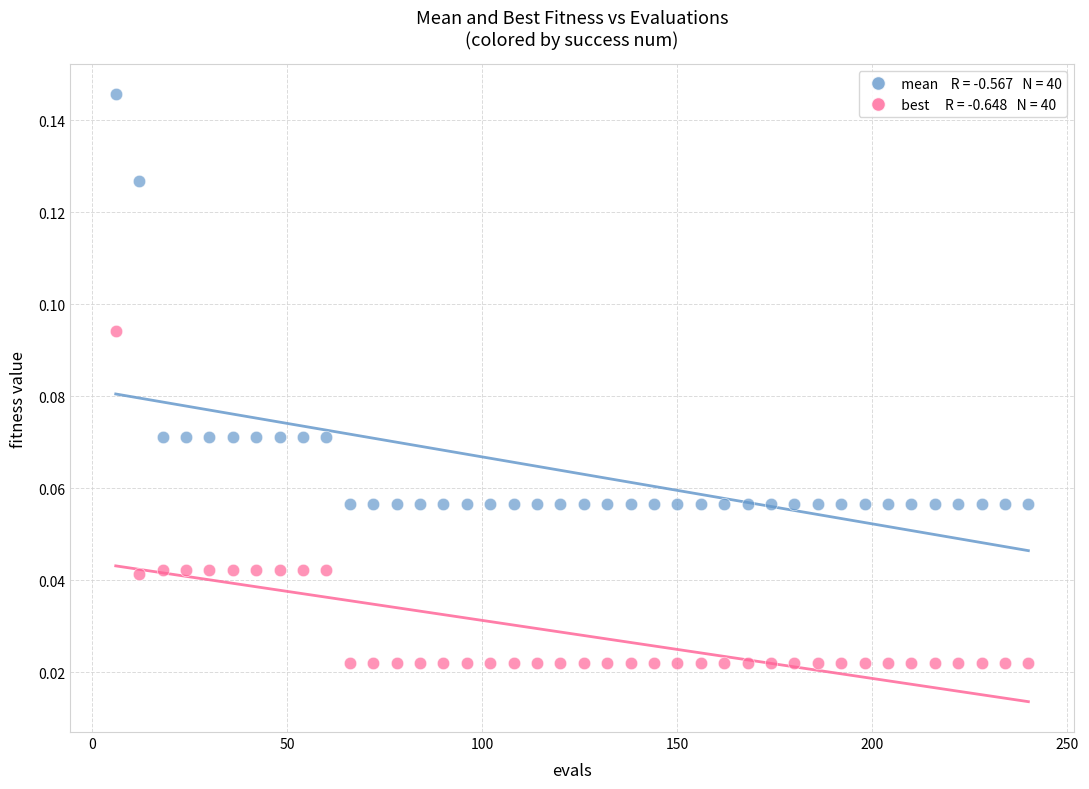

Across all data points, what is the range of X values (max minus min)?

234.0